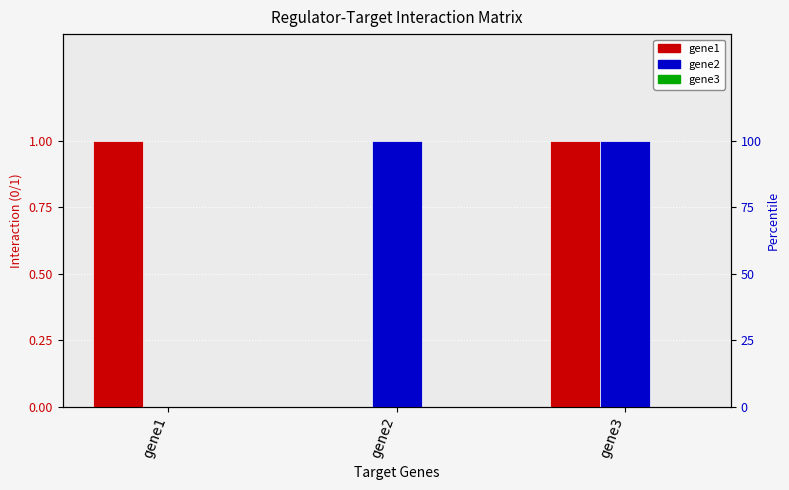

What is the sum of the gene2 values at gene3 and gene2?

2